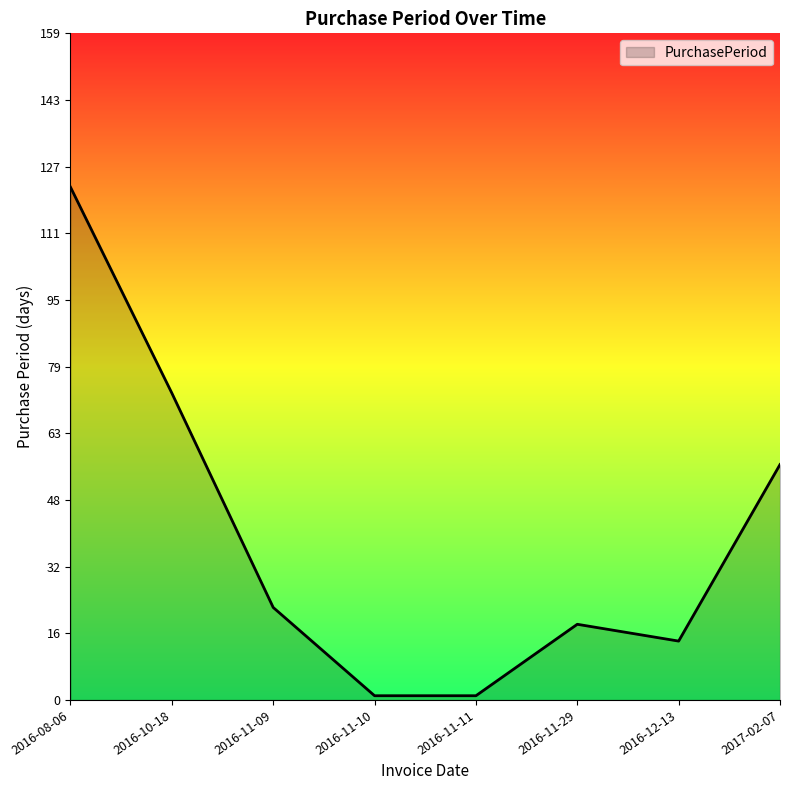

Which label corresponds to the largest value in the chart?

2016-08-06